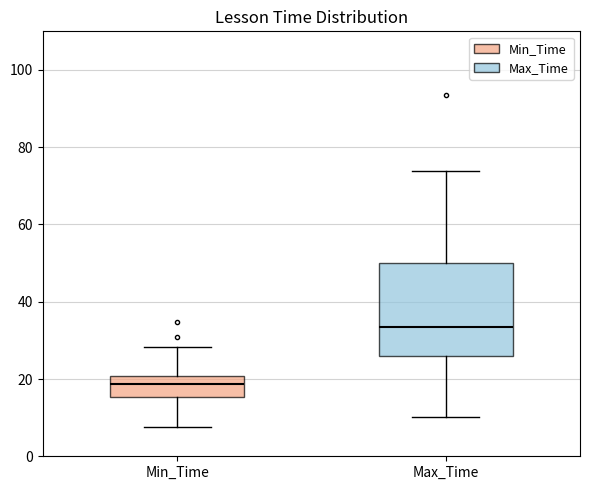

Which box's median line is the lowest?

Min_Time